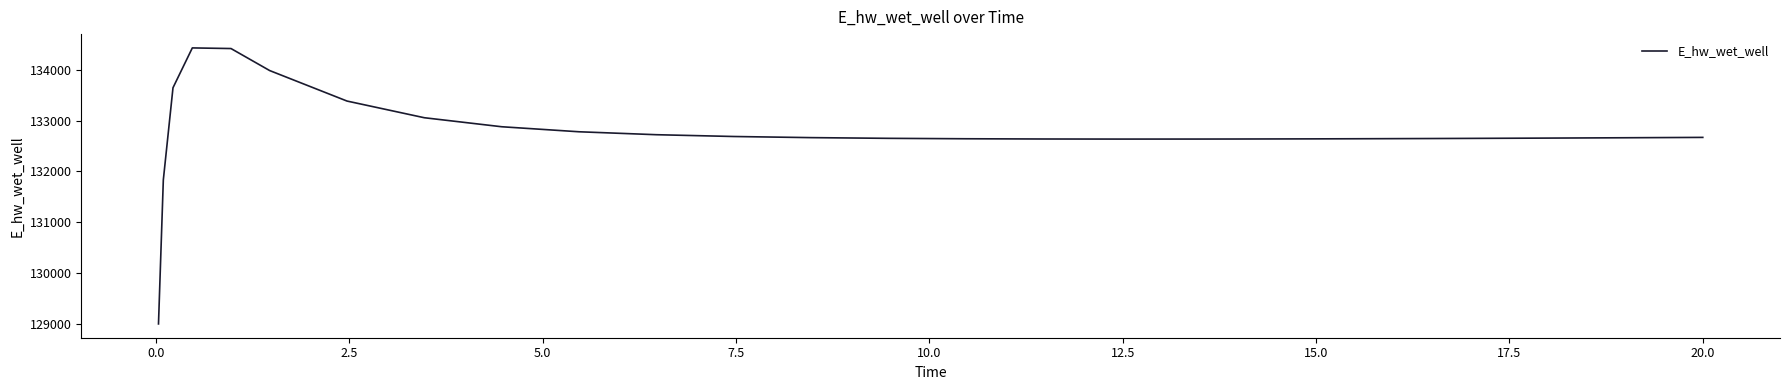

What is the minimum value shown in the chart?

128996.3